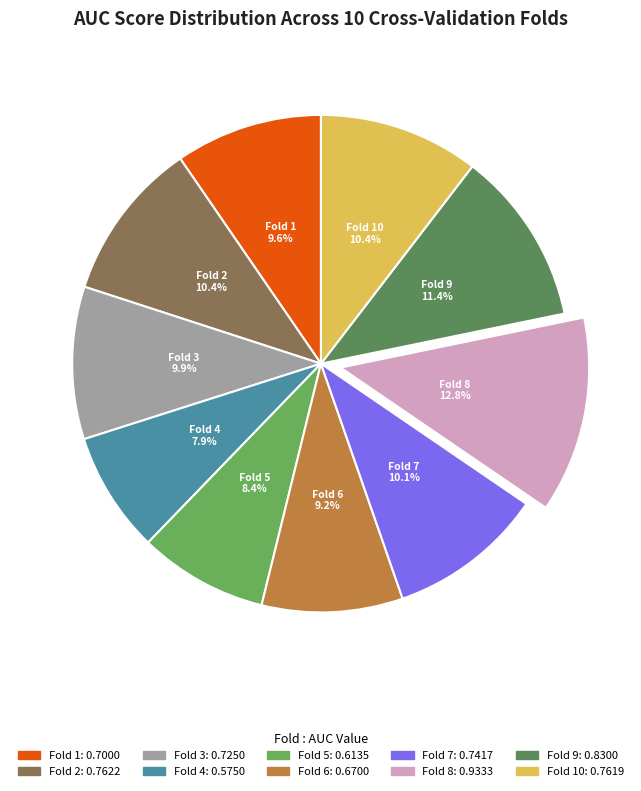

Combined, do Fold 7 and Fold 10 account for over 50%?

No